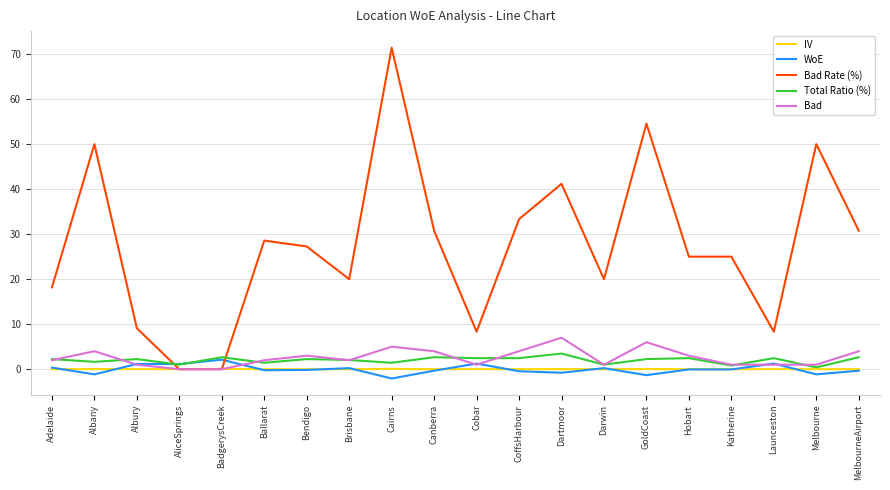

Which series has the widest spread of values?

Bad Rate (%)